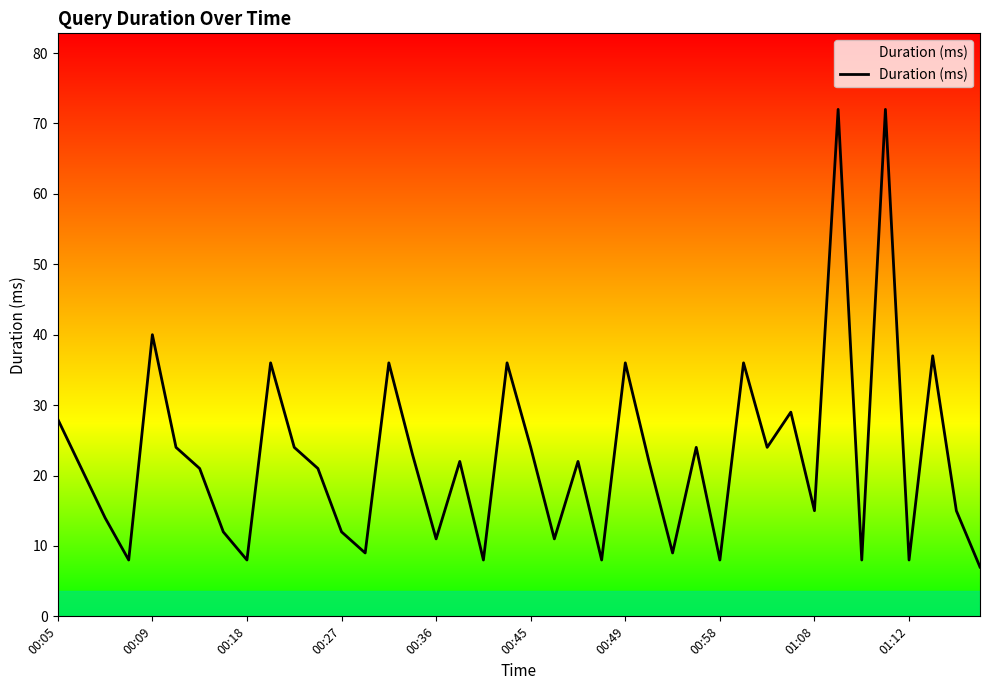

What is the maximum value shown in the chart?

72